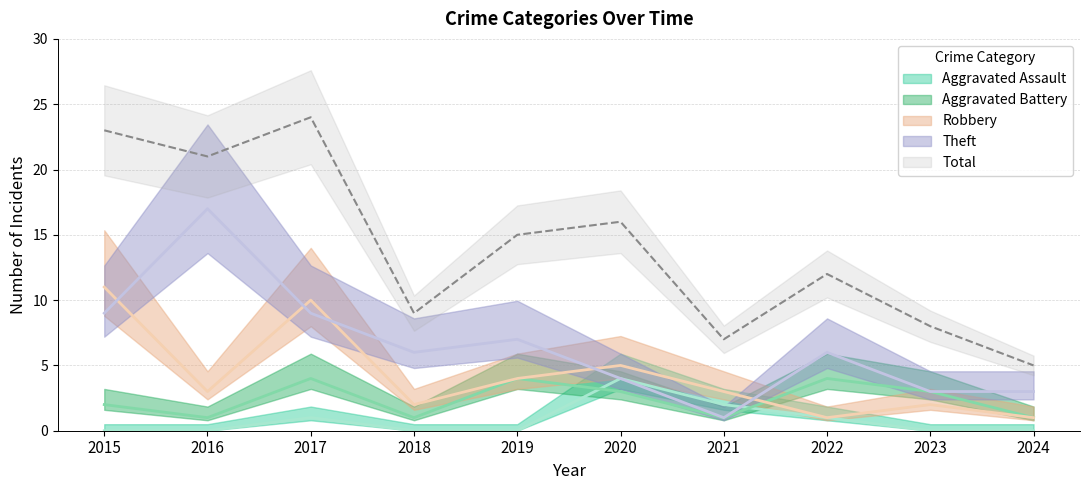

Does the chart have visible grid lines?

Yes